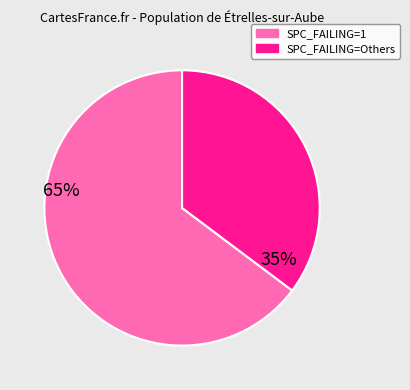

How many slices are in this pie chart?

2